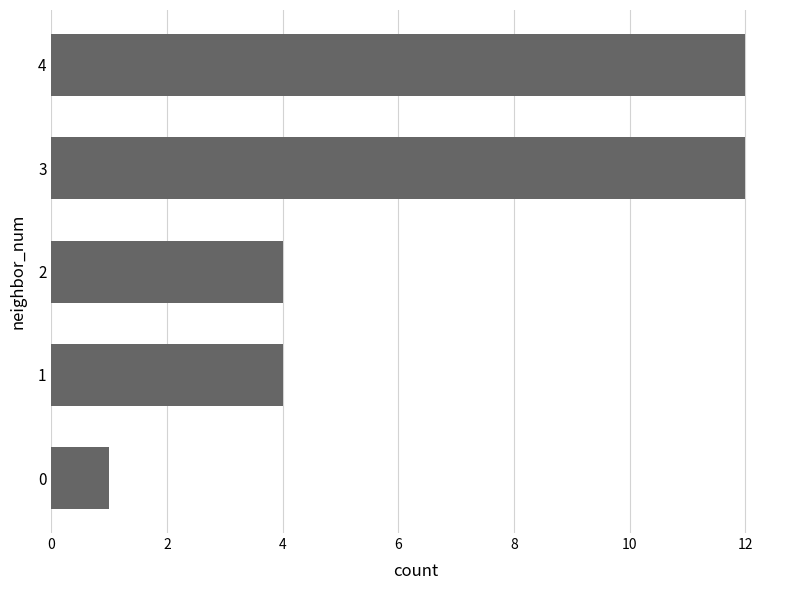

How many series are shown in this chart?

1